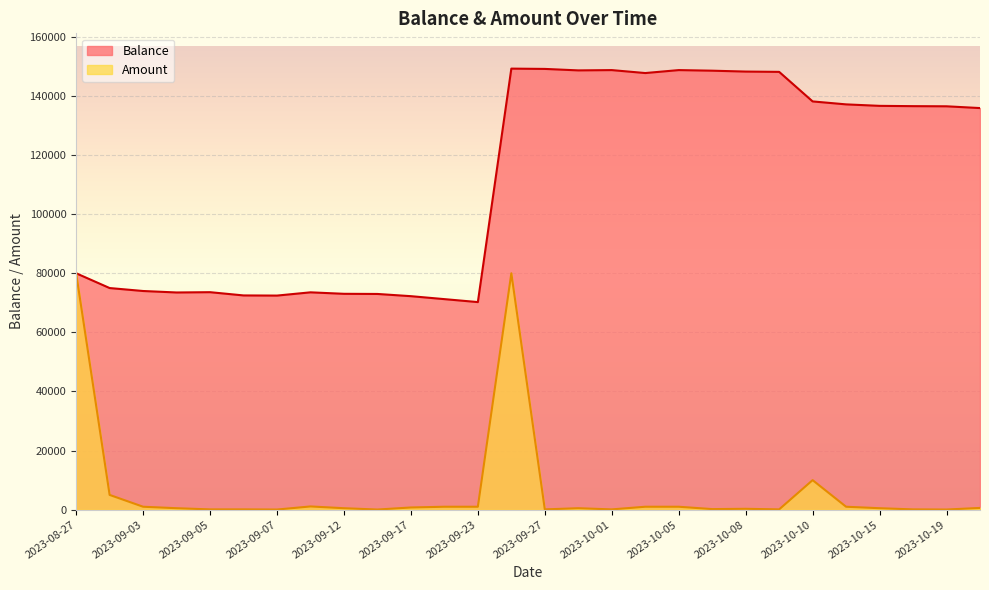

What is the value of the Amount point at the 20th from the left?

200